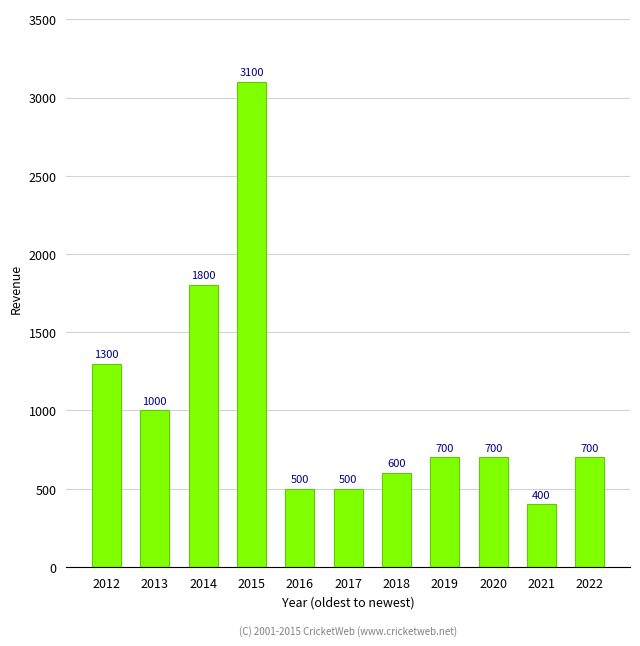

Where is the data nearest to the value 1750?

2014